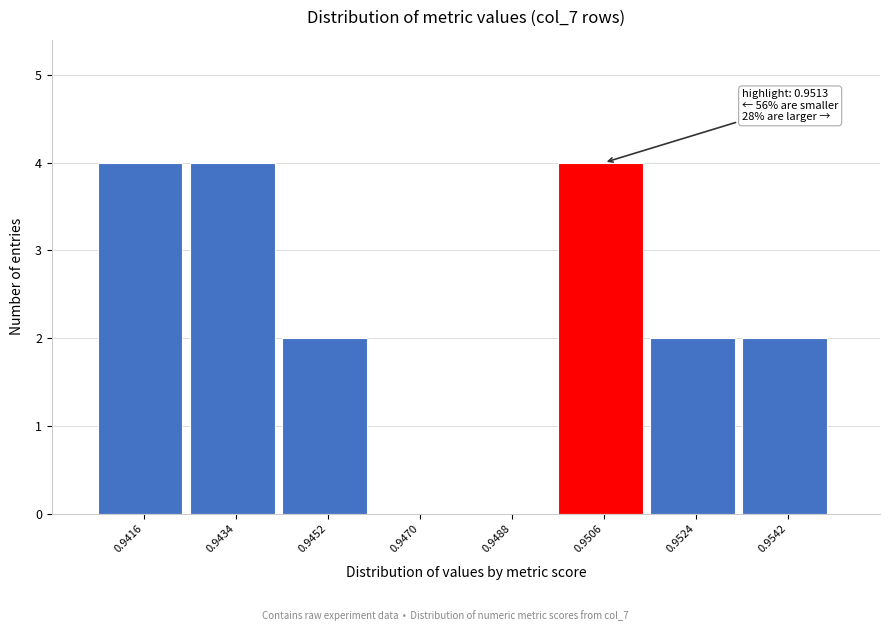

Reading left to right, transcribe all the data shown in this chart.

0.9416=4	0.9434=4	0.9452=2	0.9470=0	0.9488=0	0.9506=4	0.9524=2	0.9542=2